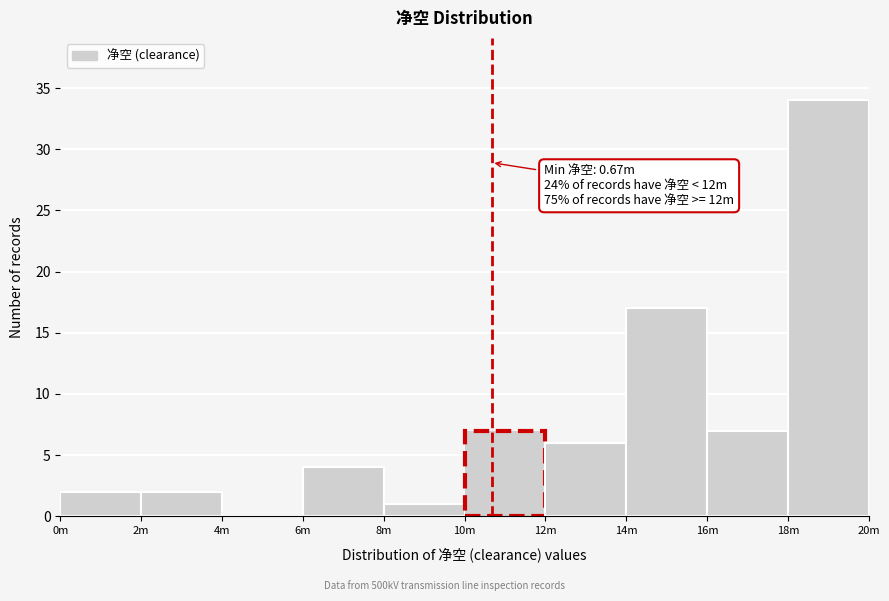

Reading right to left, what are all the values shown in this chart?

18m=34	16m=7	14m=17	12m=6	10m=7	8m=1	6m=4	4m=0	2m=2	0m=2